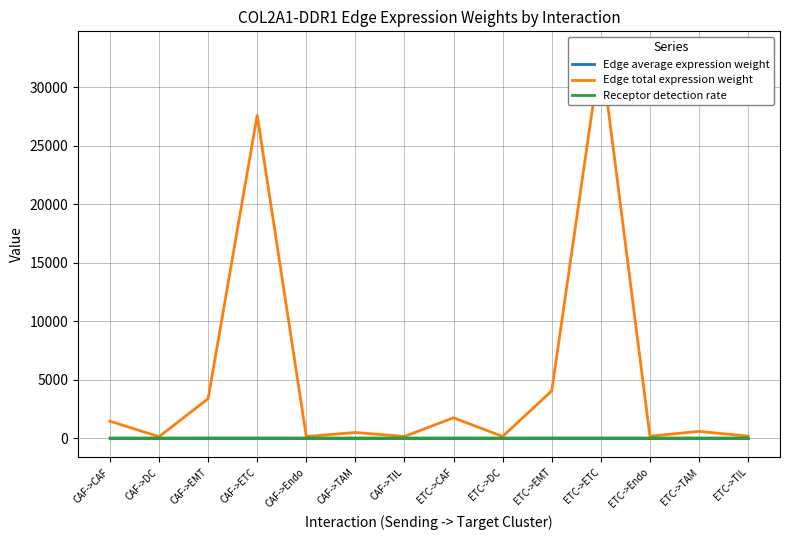

What is the label of the 9th point from the right?

CAF->TAM